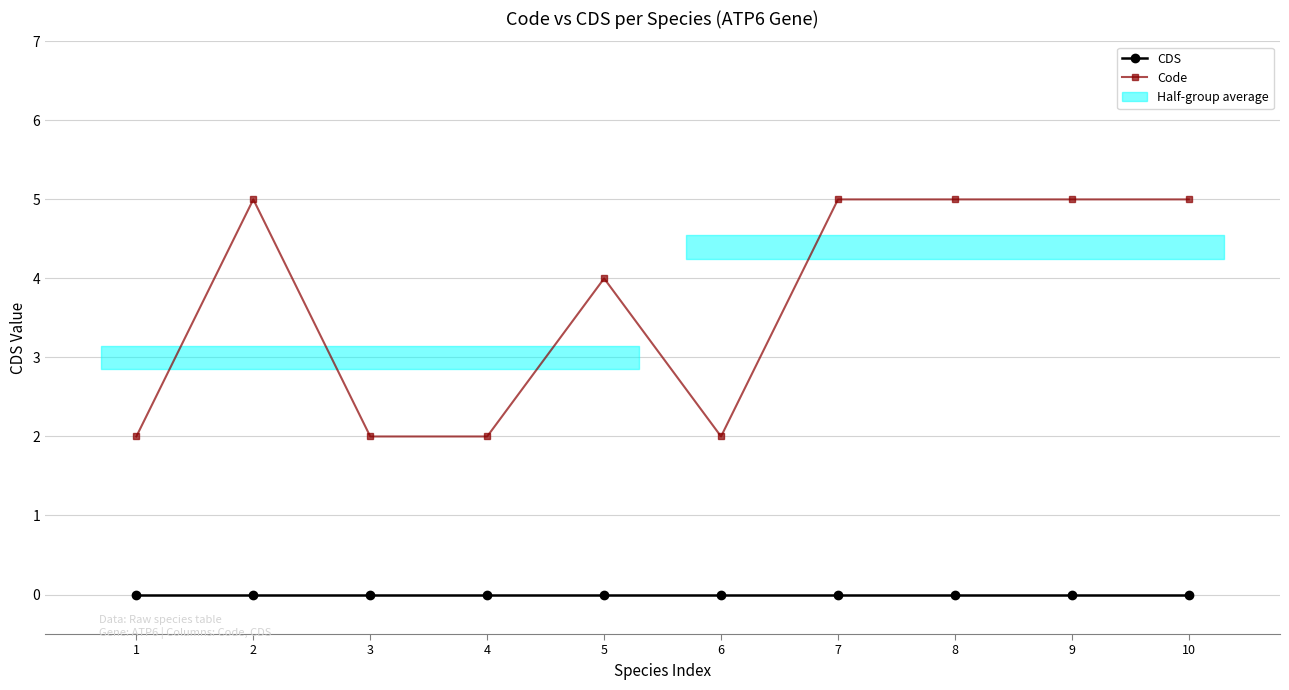

Count the Code values in the range 2 to 5.

10